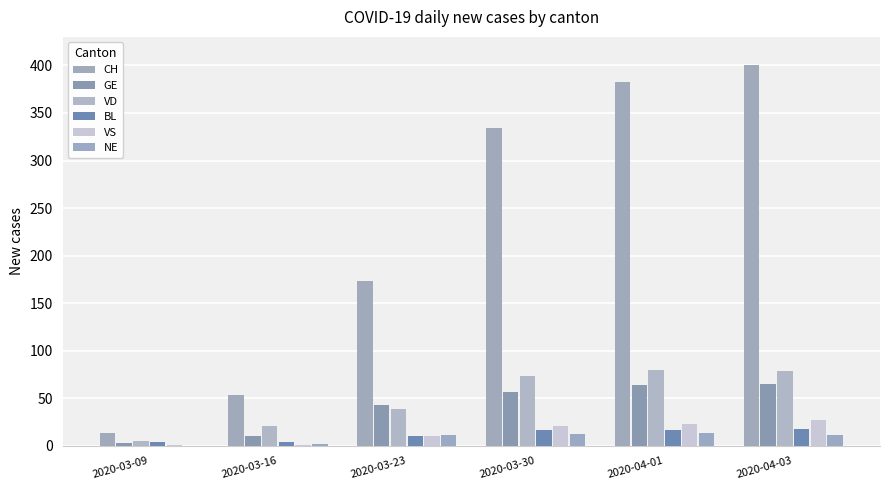

What is the sum of the BL values at 2020-04-01 and 2020-04-03?

35